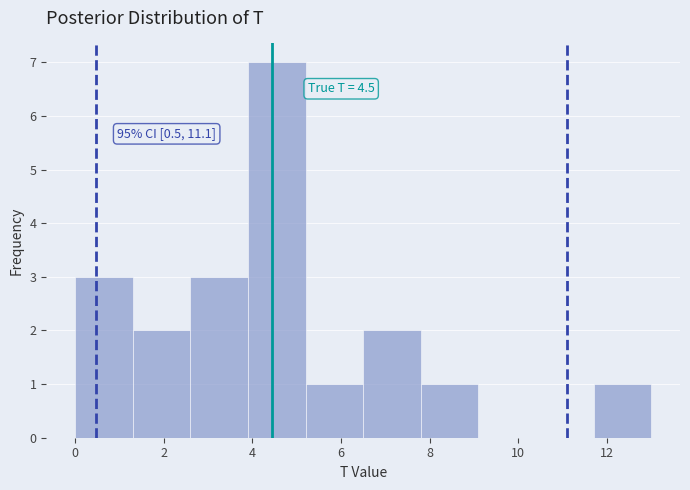

Over which range of the x-axis is the bar tallest?

3.9 to 5.2